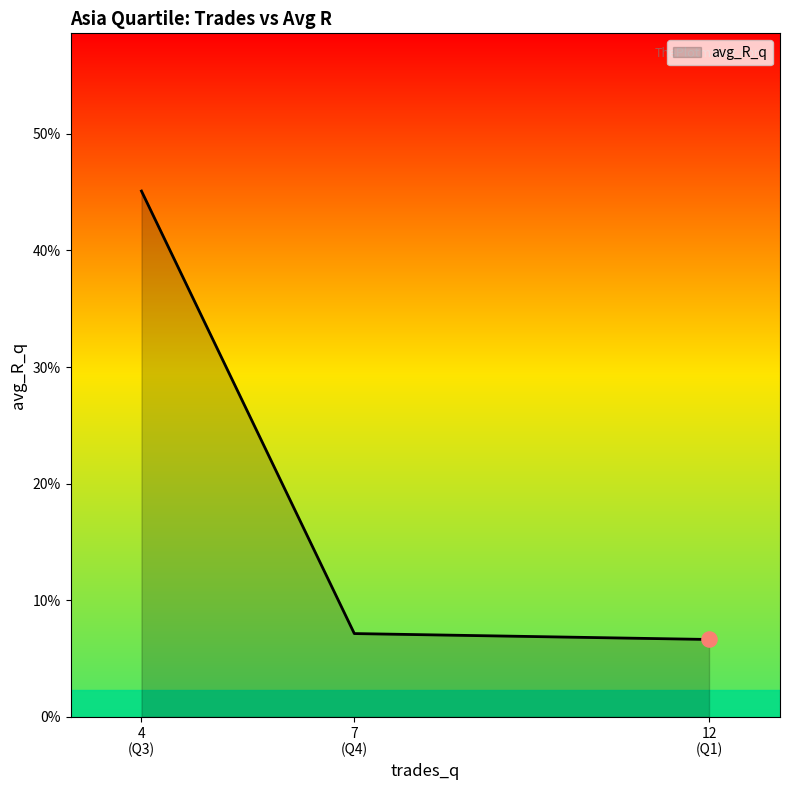

Does the chart have visible grid lines?

No